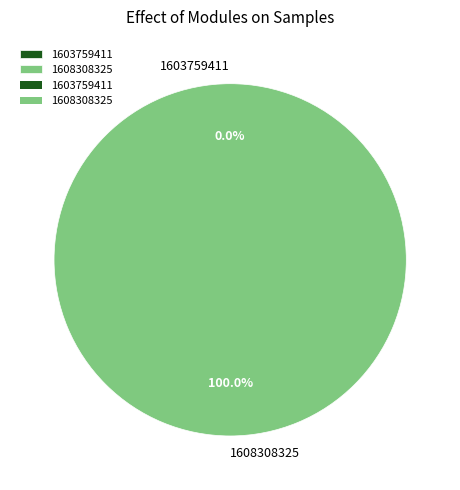

Which slice is the smallest?

1603759411